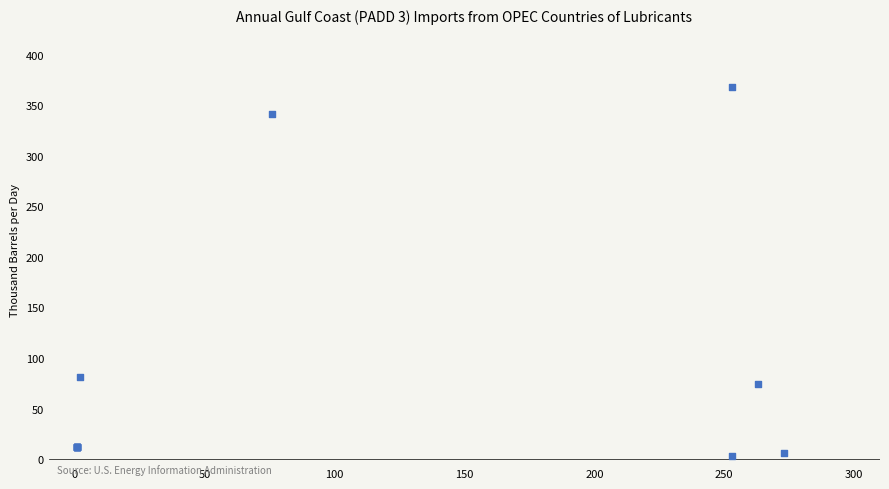

What Y value in the scatter plot is closest to 185?

81